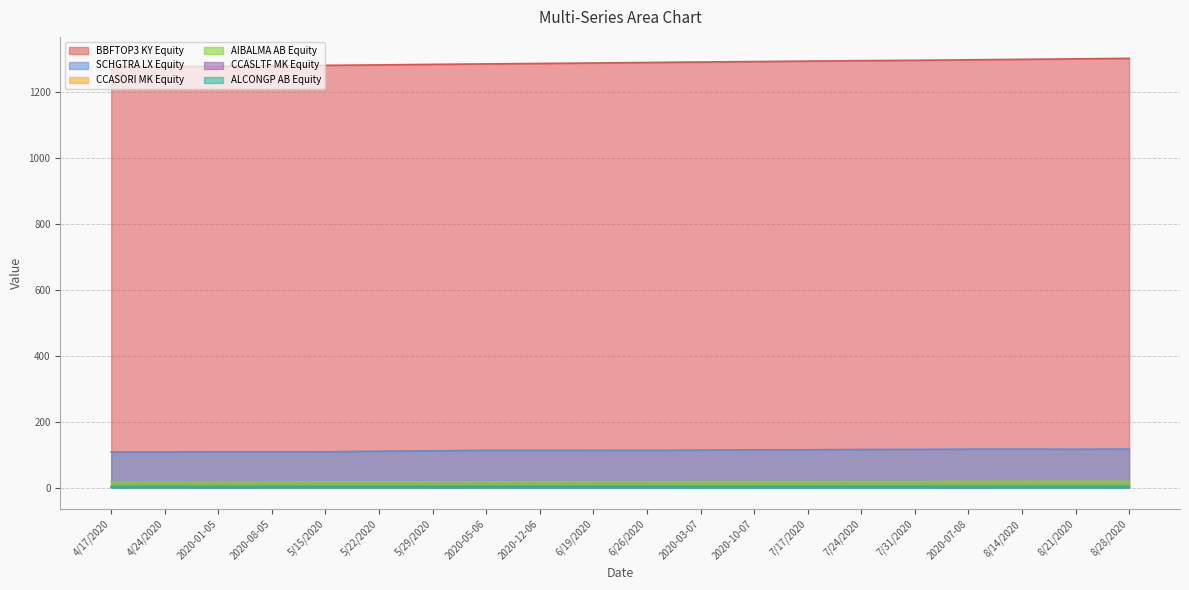

Where is the first local maximum for CCASORI MK Equity?

5/22/2020